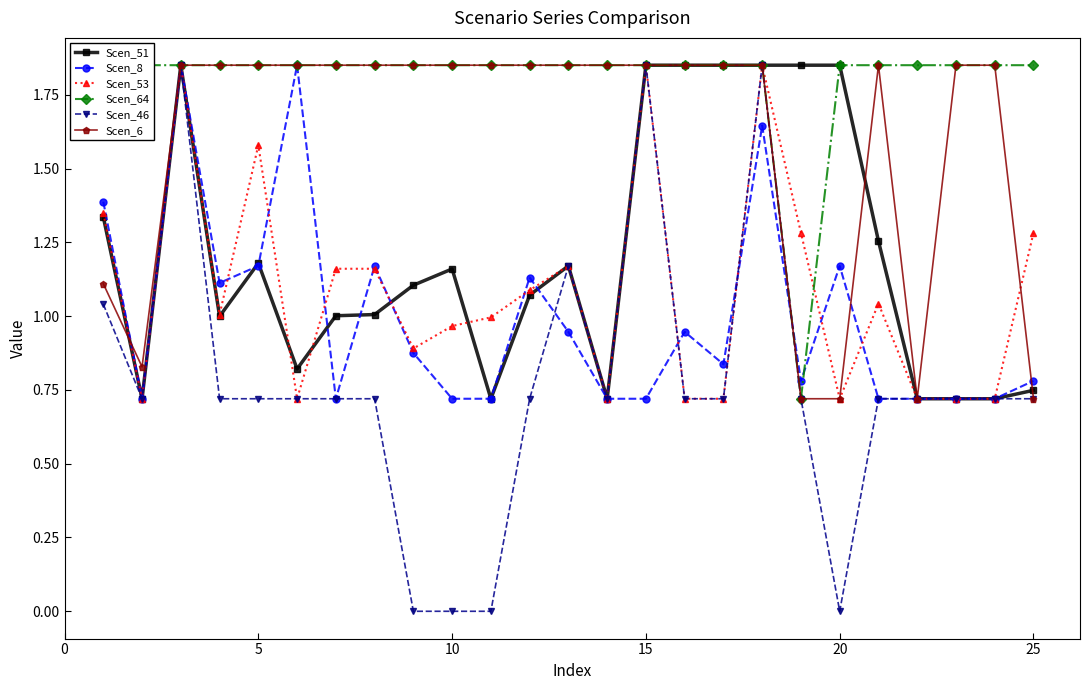

Is the value of Scen_46 at 25 greater than the value of Scen_53 at 15?

No